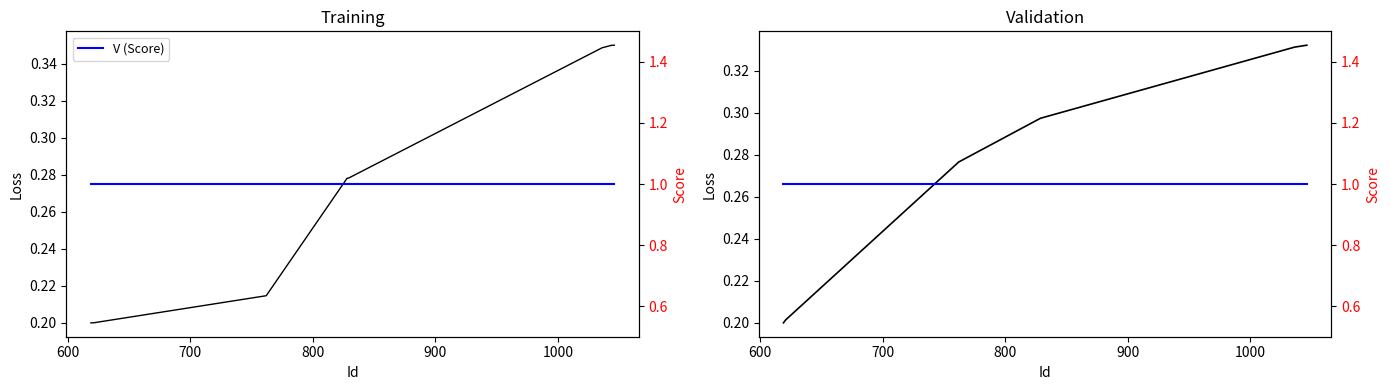

True or false: Date Created and V (Score) intersect in this chart.

False